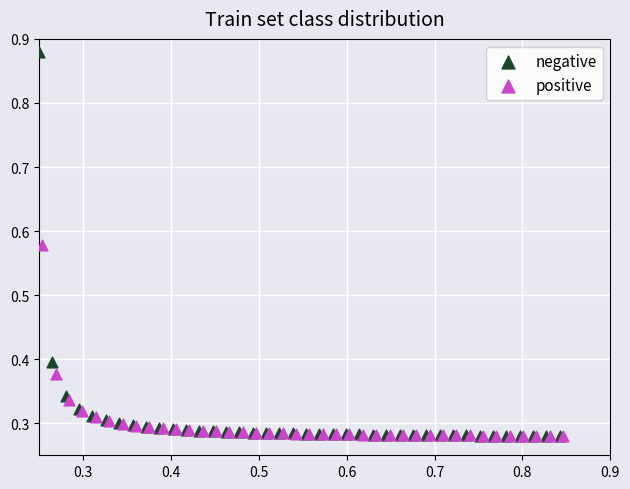

Which series contains the highest Y value?

negative